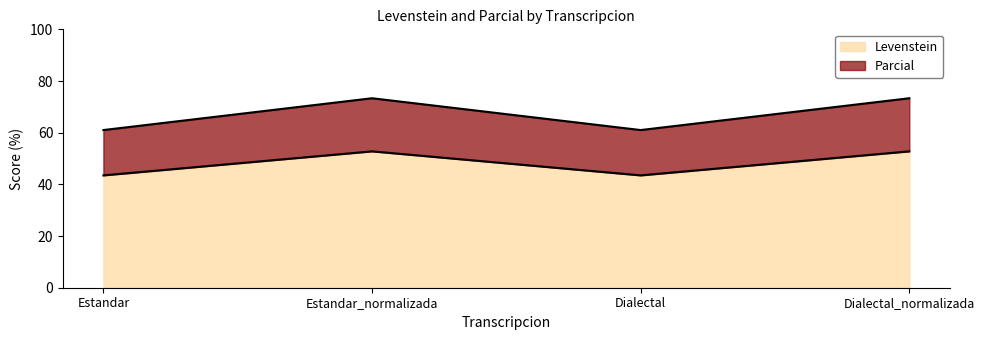

Count the number of data series in this chart.

2